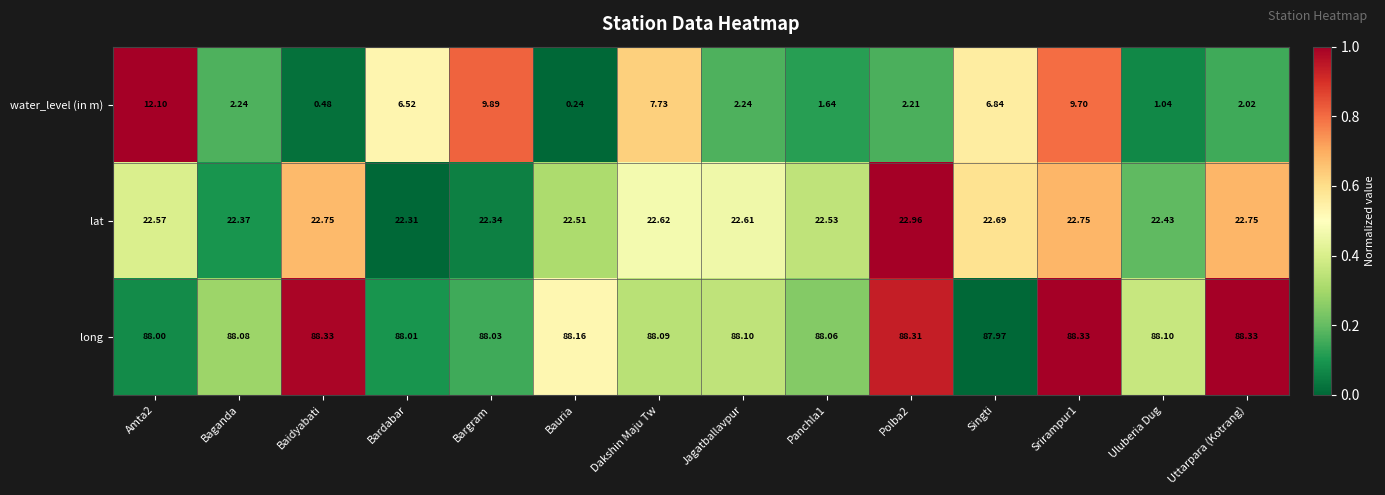

Which series has the largest total across all categories?

long